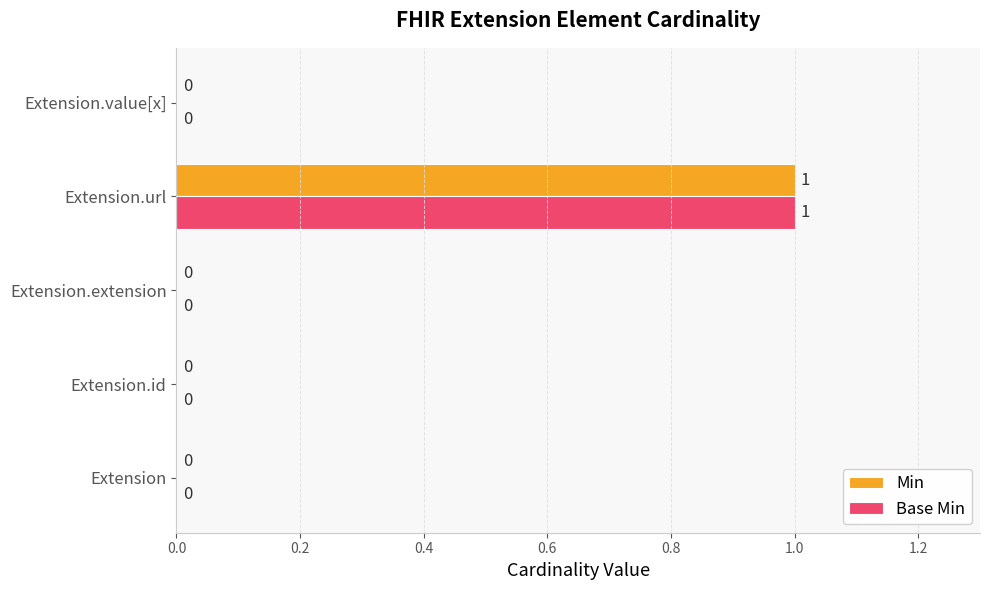

Which label corresponds to the largest value in the chart?

Extension.url